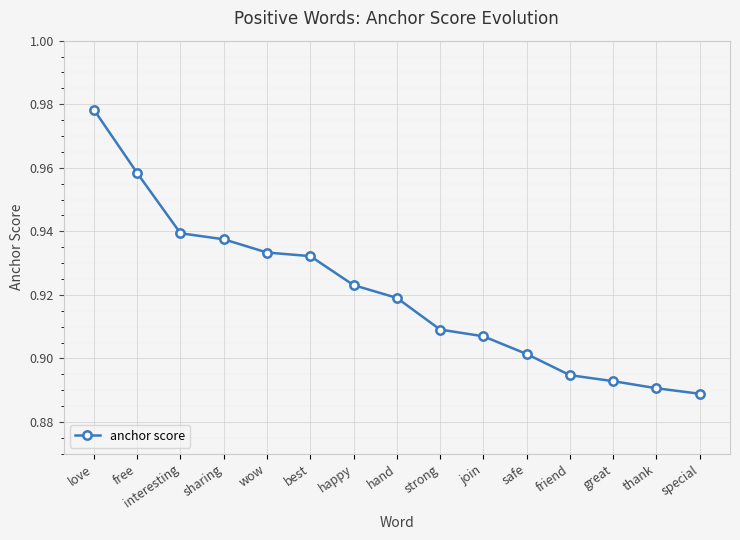

Where is the data nearest to the value 0?

special